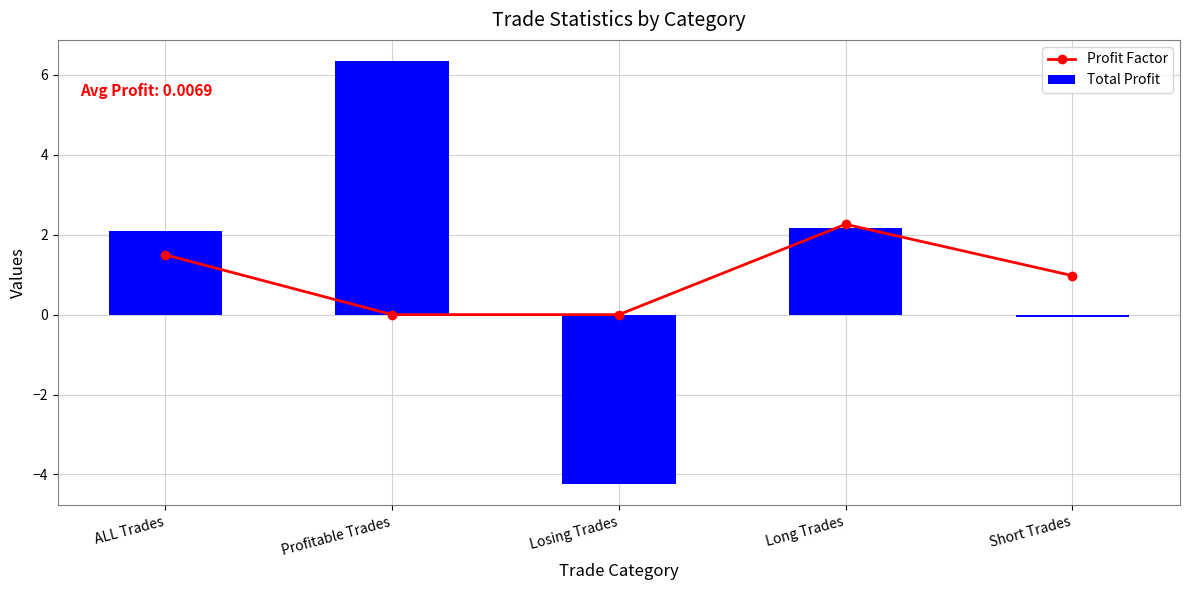

What is the value of the Total Profit bar at the 3rd from the left?

-4.2